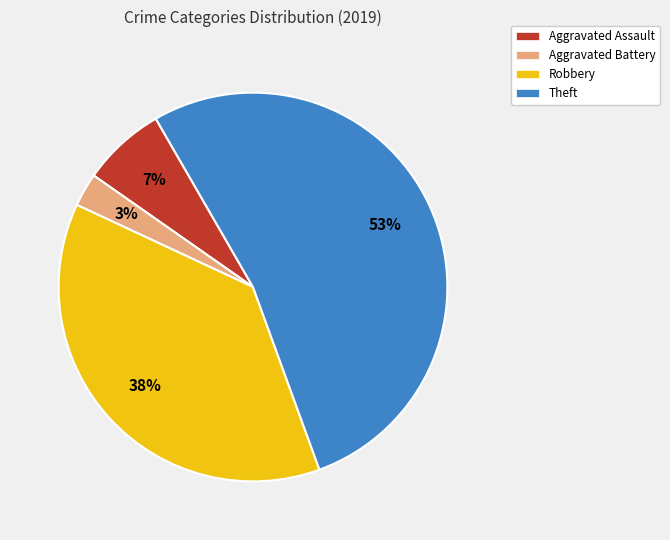

Rank the categories by value from lowest to highest.

Aggravated Battery, Aggravated Assault, Robbery, Theft